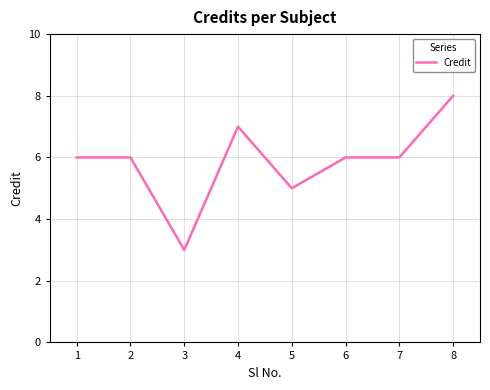

At which label is the value closest to 5?

5